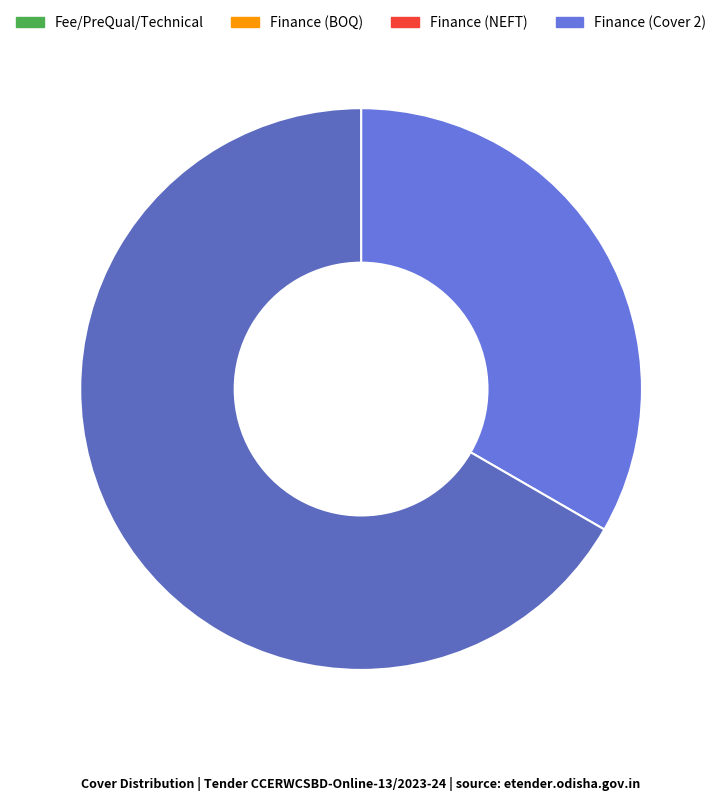

Count the number of slices in the pie.

2